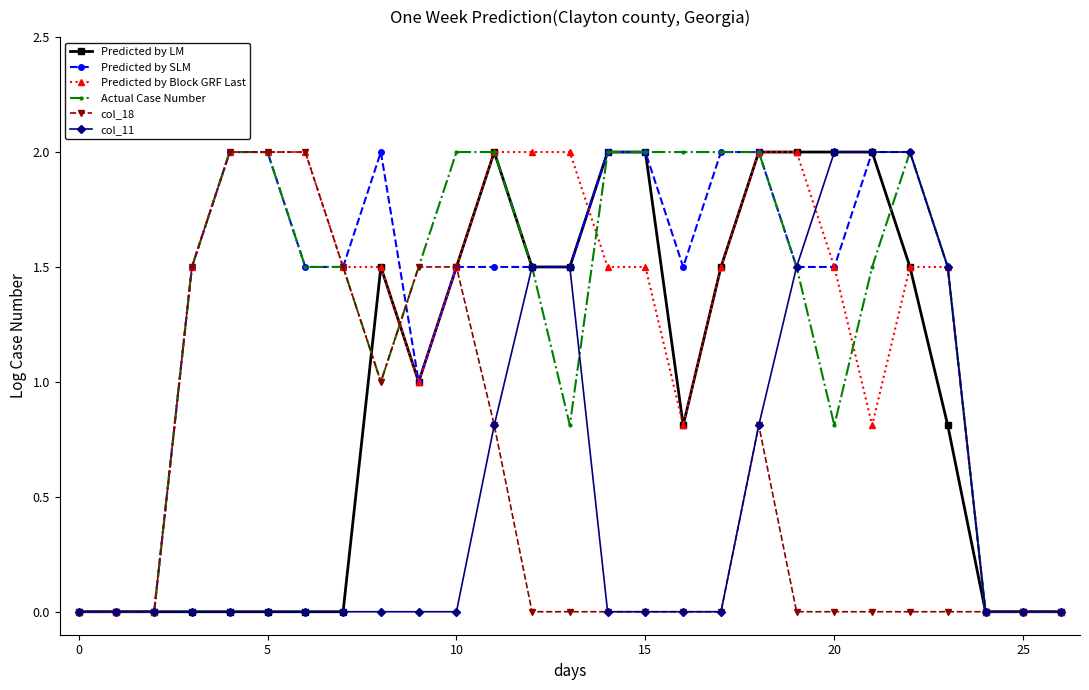

What is the highest value of the Predicted by SLM series?

2.0